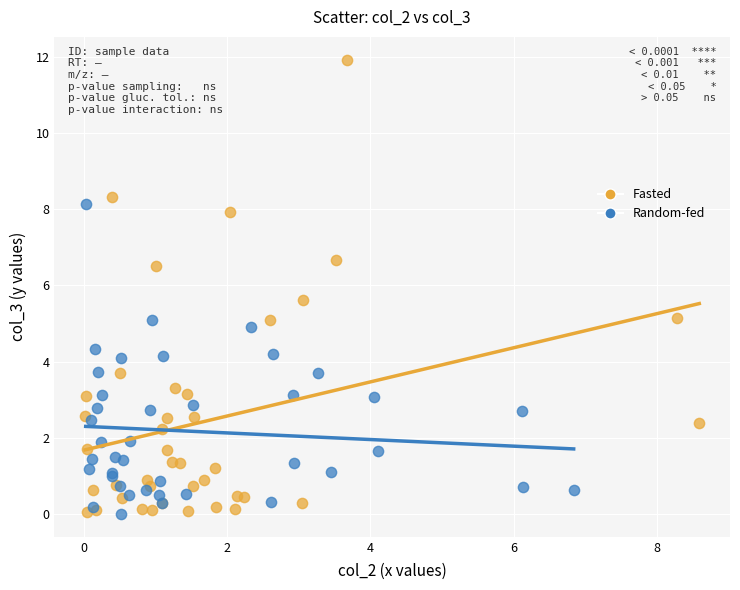

Which series contains the highest Y value?

Fasted